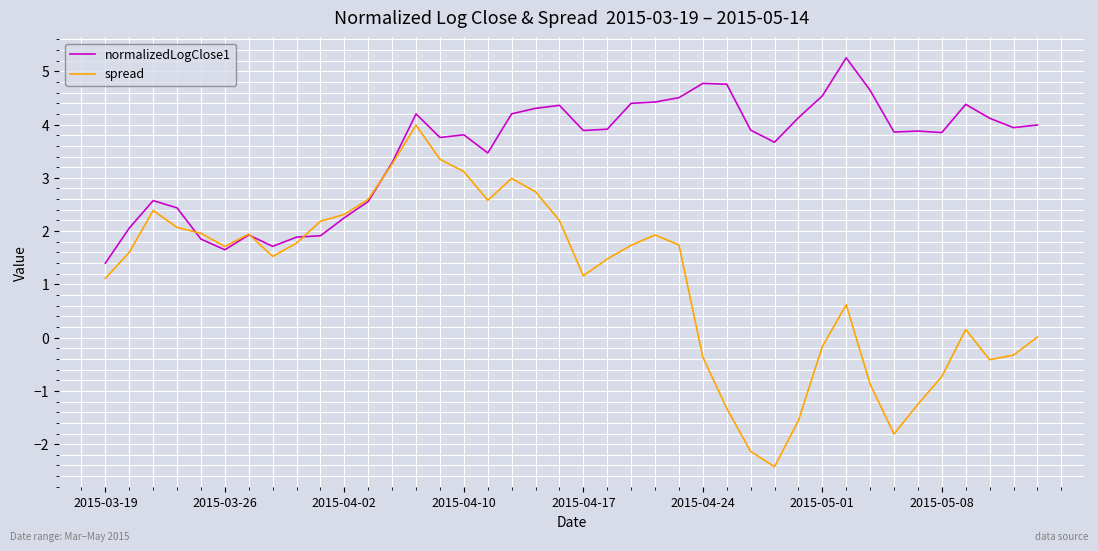

Rank the series by their average value, from lowest to highest.

spread, normalizedLogClose1